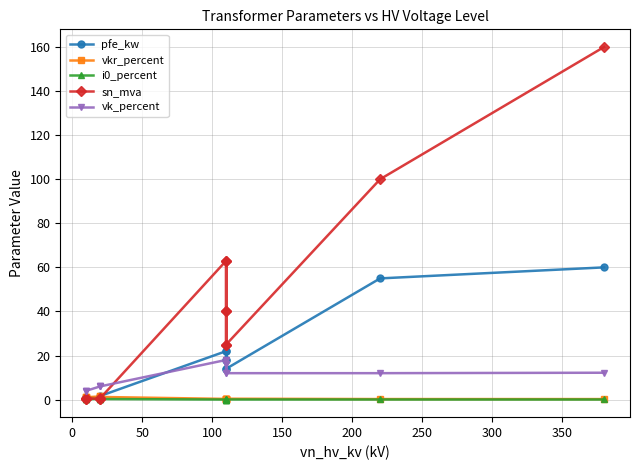

What is the highest value of the sn_mva series?

160.0